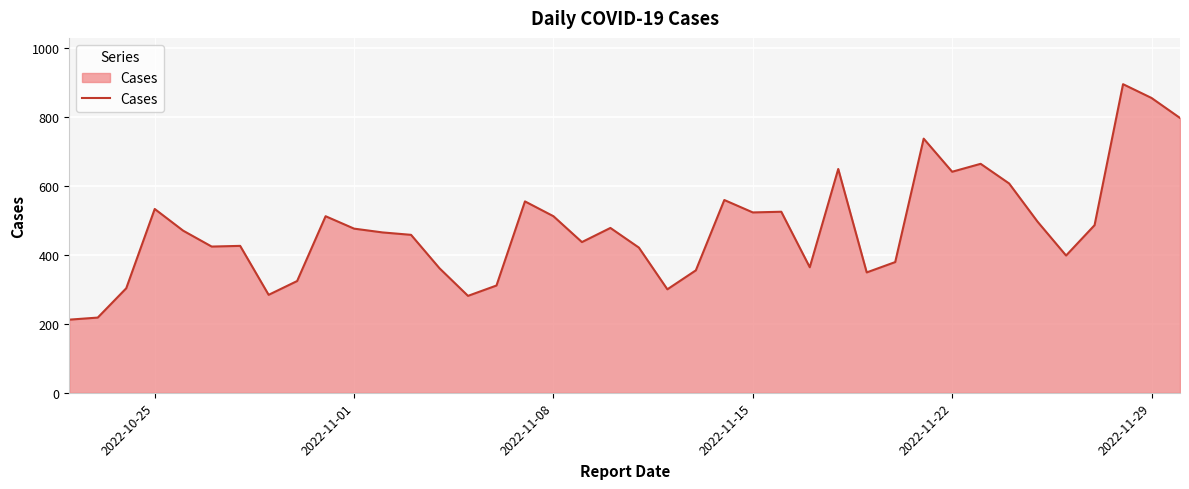

What is the difference between the maximum and minimum values?

683